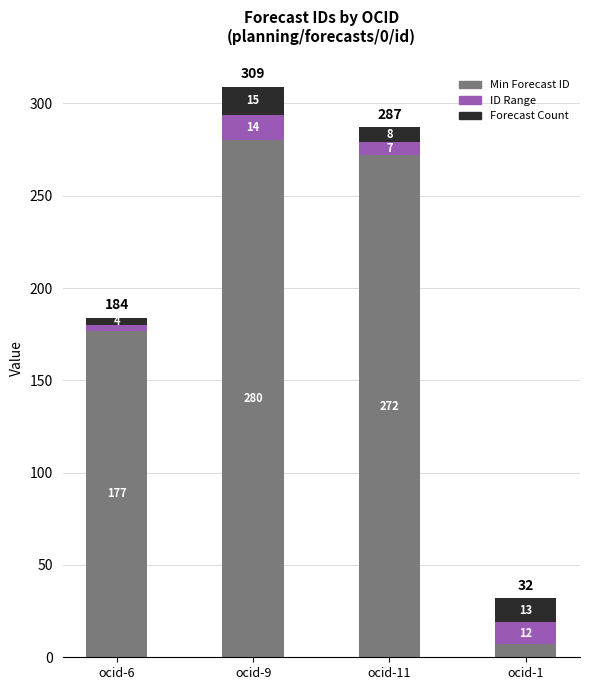

Reading left to right, what are the values for Min Forecast ID?

ocid-6=177	ocid-9=280	ocid-11=272	ocid-1=7